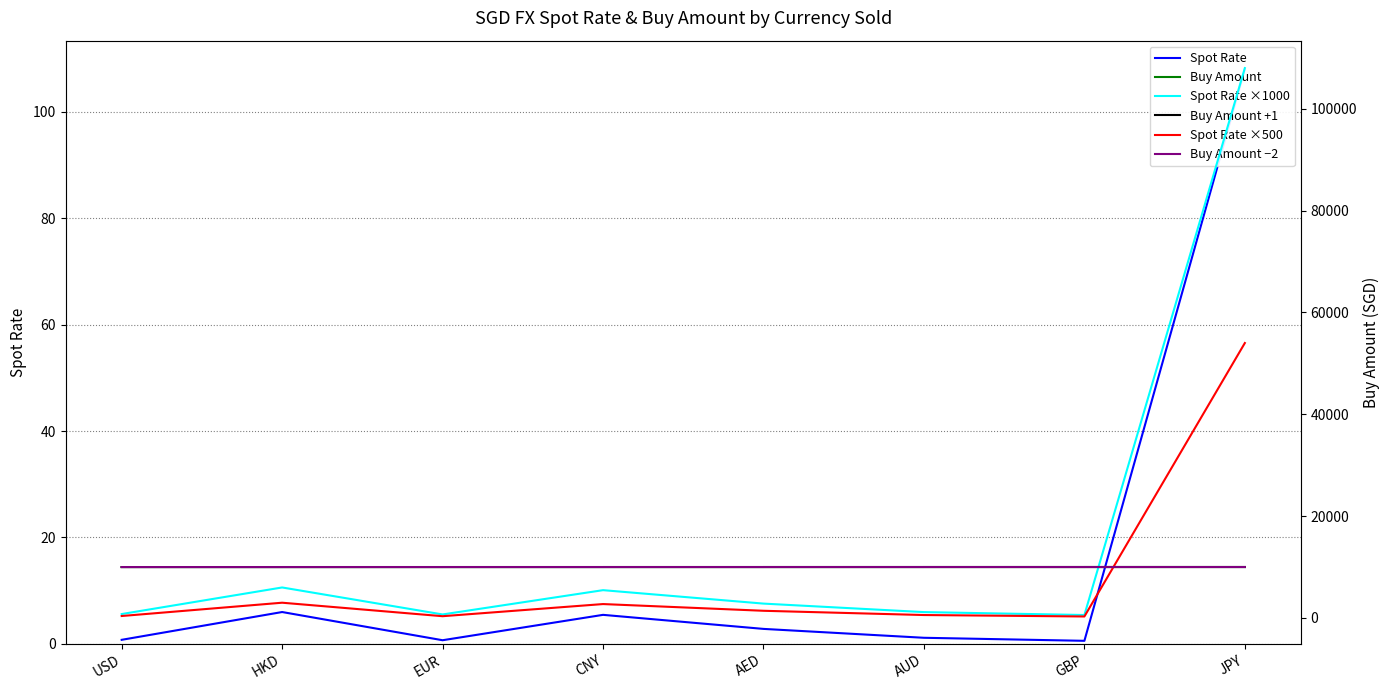

How many data points does each series have?

8